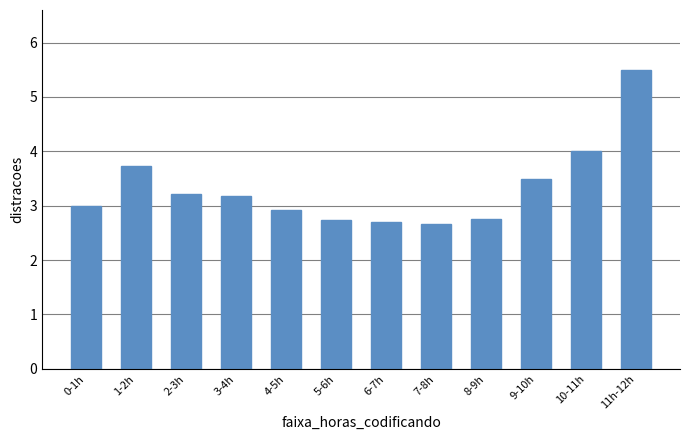

Which label corresponds to the largest value in the chart?

11h-12h